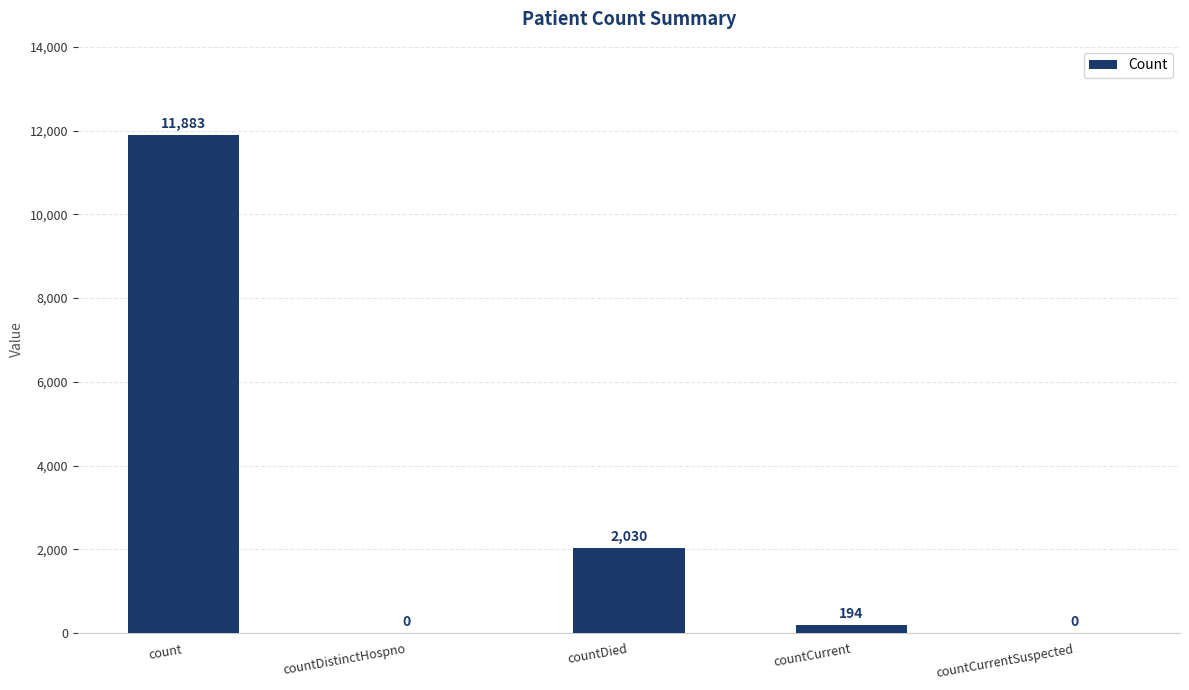

Between countCurrent and countDied, which is larger?

countDied